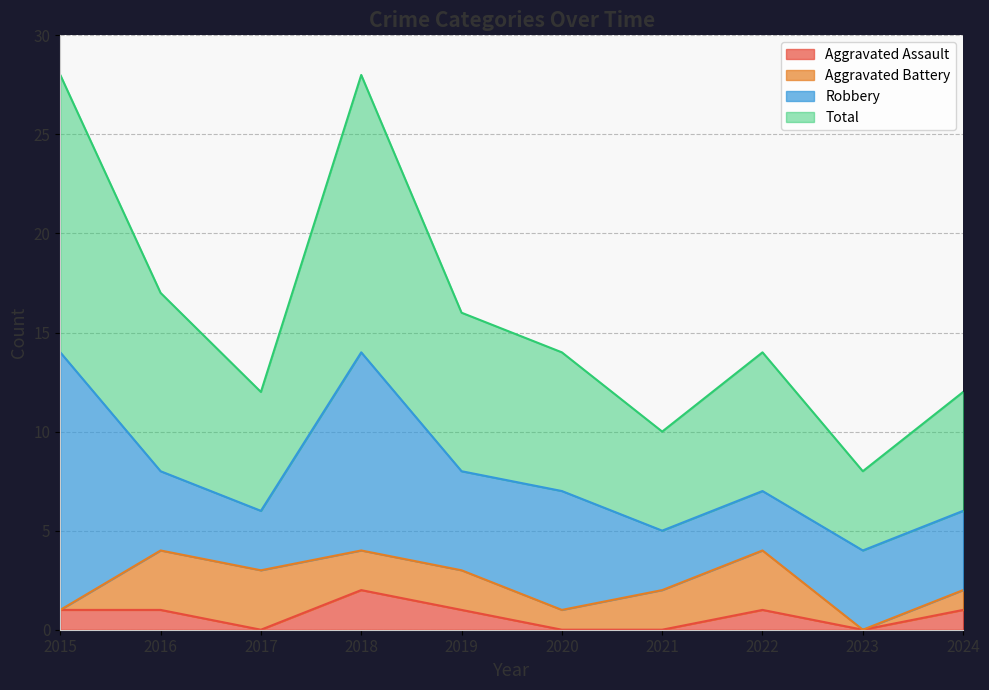

The Aggravated Assault series shows 0 at 2023. True or false?

True